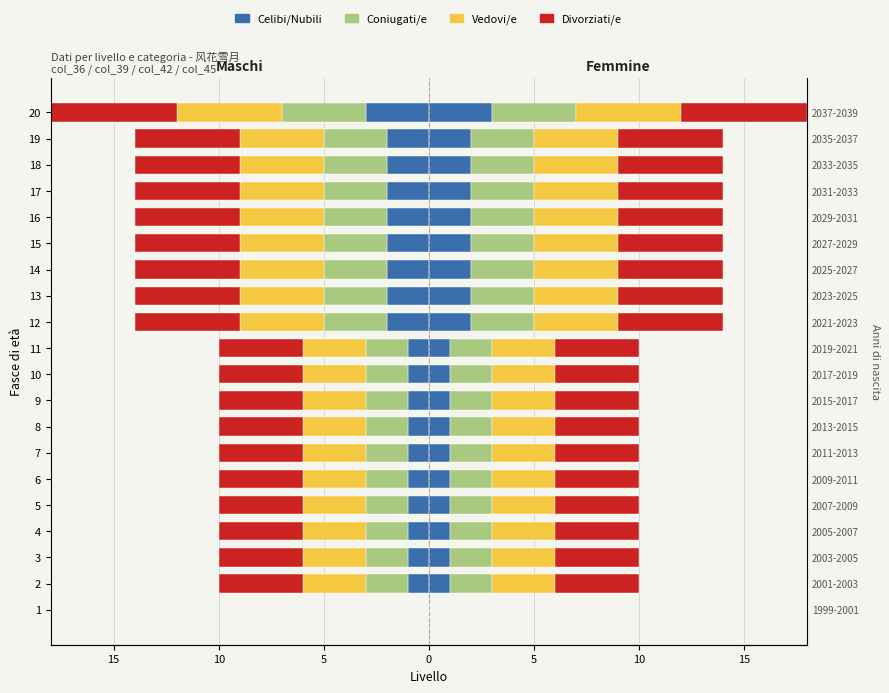

At how many categories does at least one series exceed -4?

20